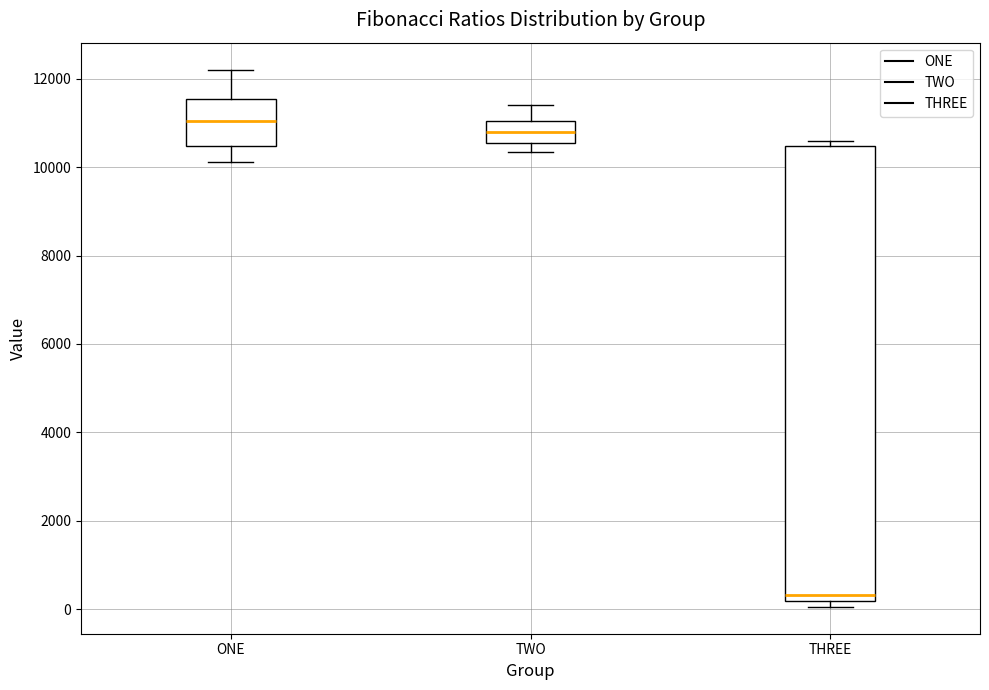

Which box's median line is the highest?

ONE